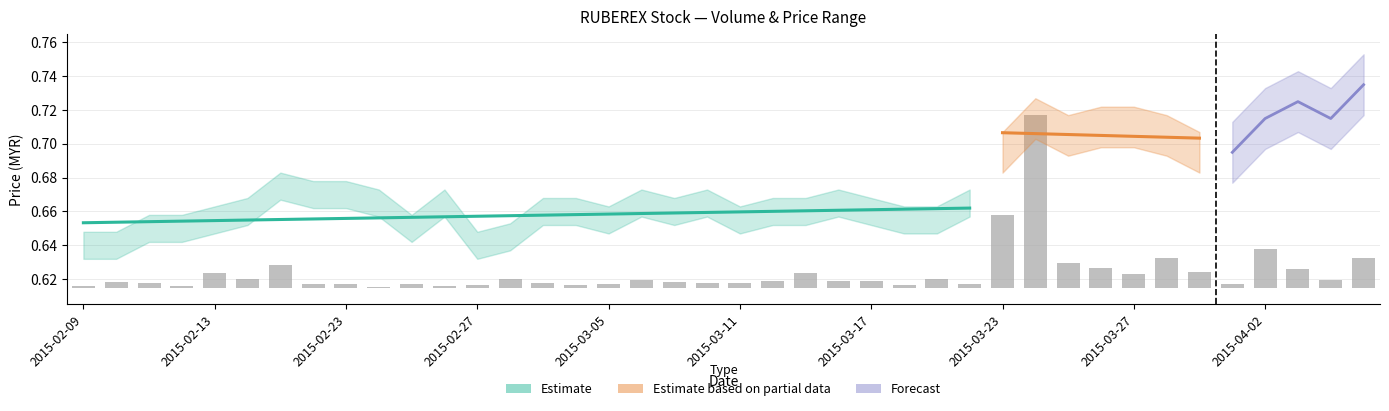

What position from the left is 19?

20